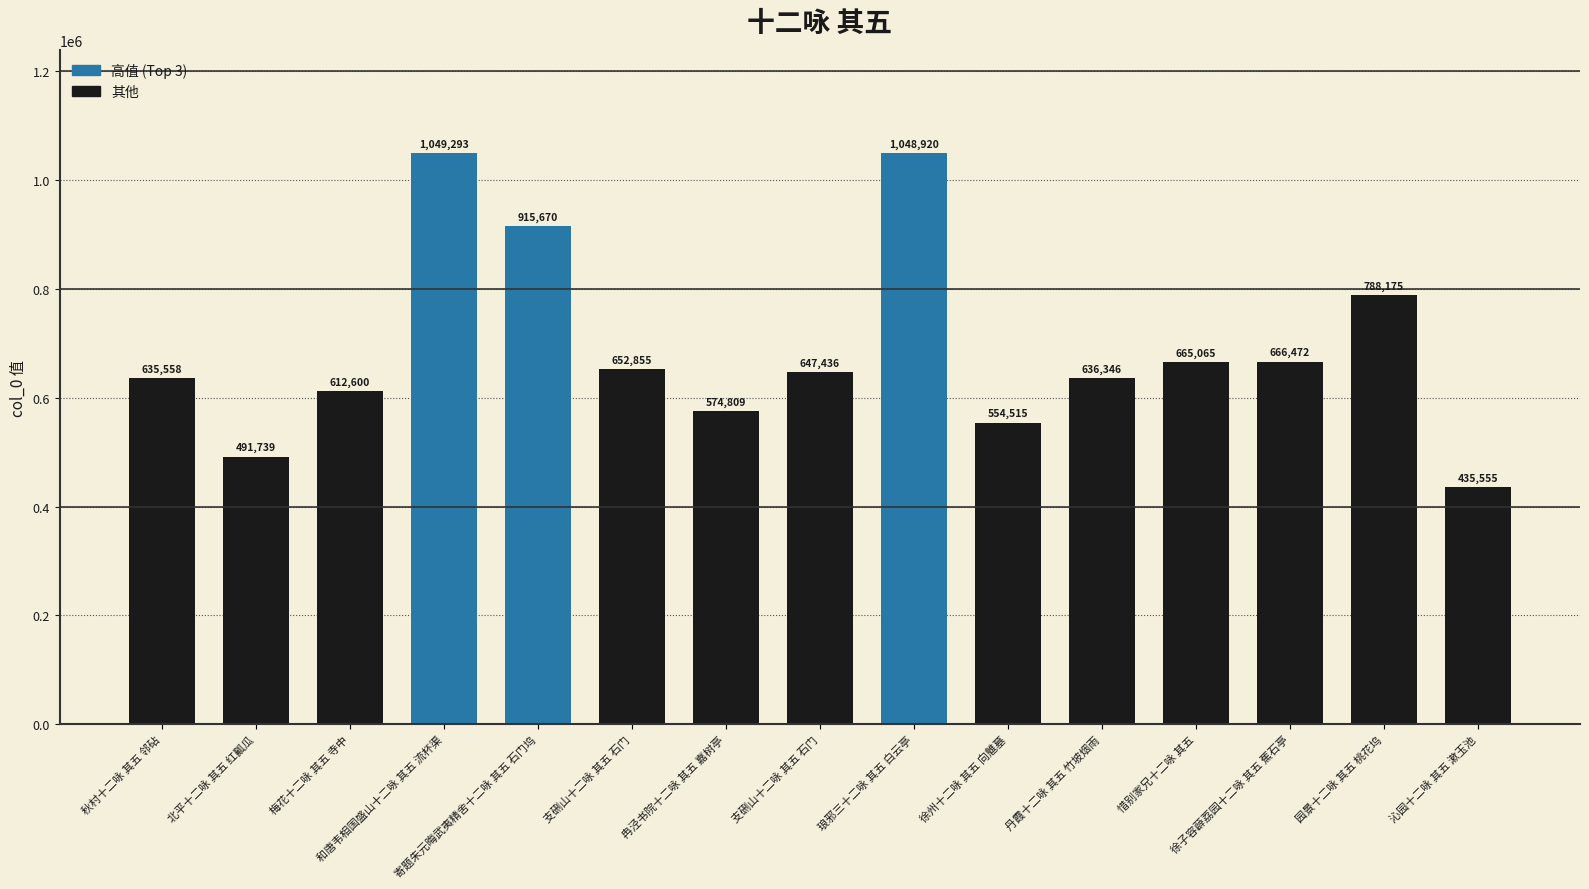

What is the change in value from 秋村十二咏 其五 邻砧 to 和唐韦相国盛山十二咏 其五 流杯渠?

+413735